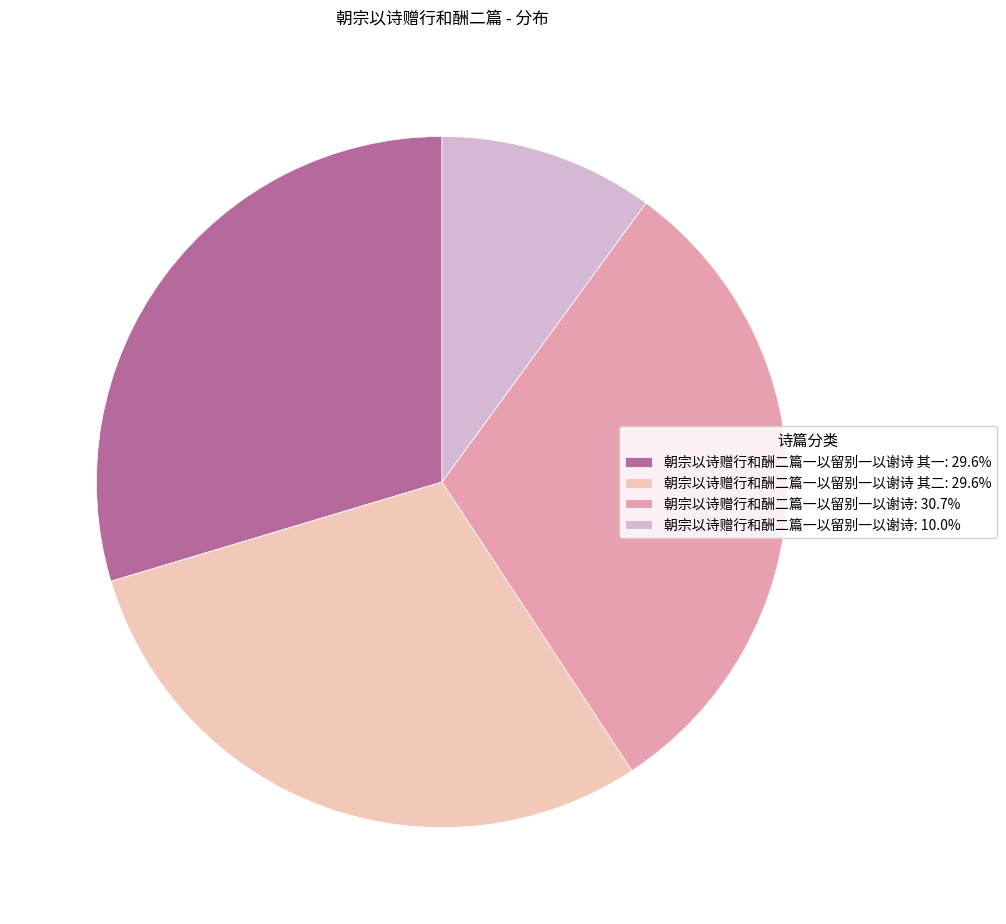

Approximately how many times larger is the value at 朝宗以诗赠行和酬二篇一以留别一以谢诗 其一: 29.6% compared to 朝宗以诗赠行和酬二篇一以留别一以谢诗: 10.0%?

3.0